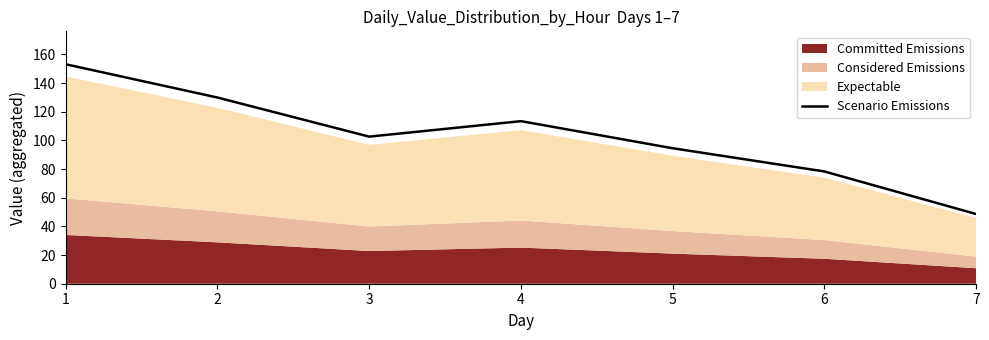

Reading left to right, extract all data points from this chart.

1=153.1	2=129.9	3=102.6	4=113.4	5=94.5	6=78.3	7=48.6